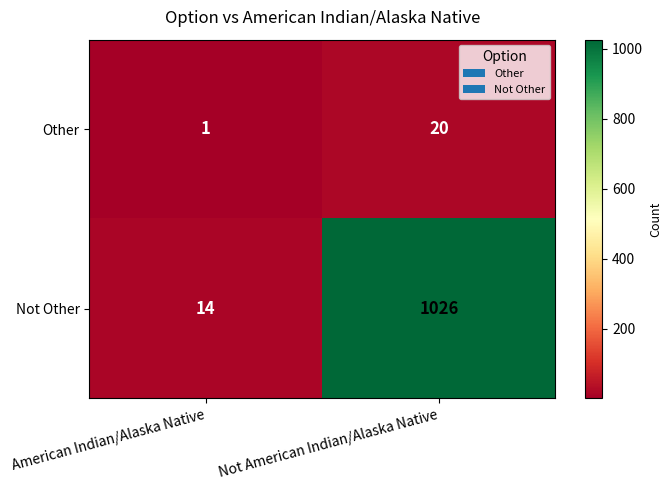

True or false: Not Other has a value of 14 at American Indian/Alaska Native.

True